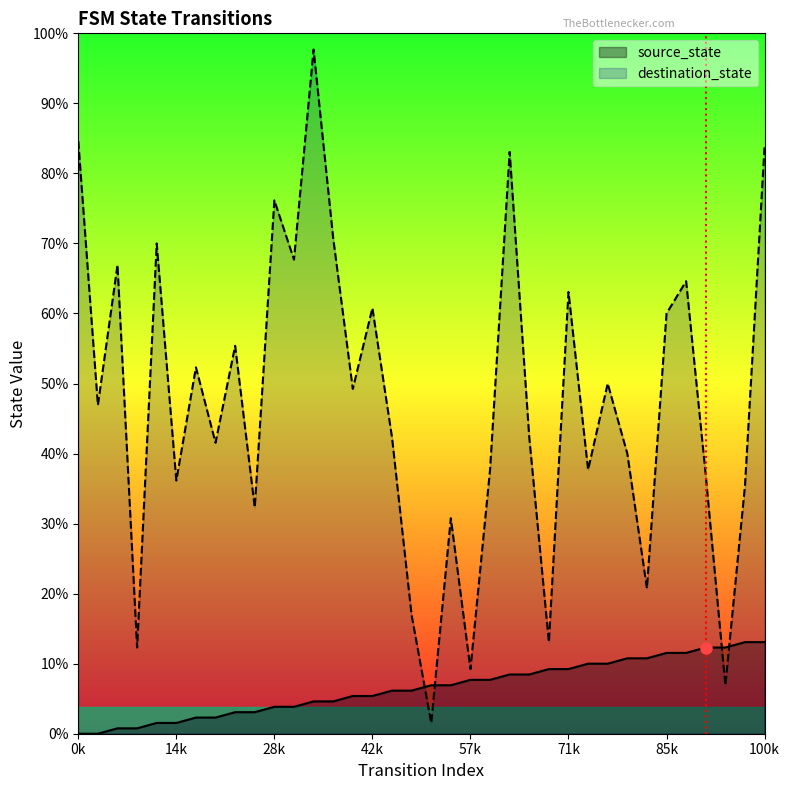

What is the value of the destination_state point at the 8th from the left?

54